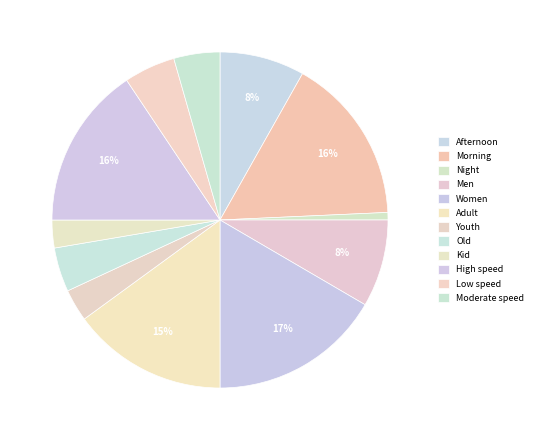

Which slice is the largest?

Women